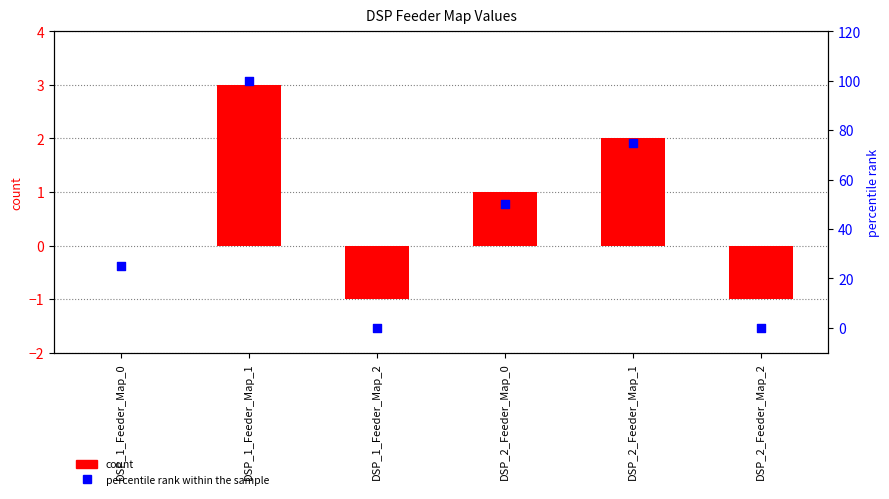

Which series reaches the maximum Y coordinate?

percentile rank within the sample